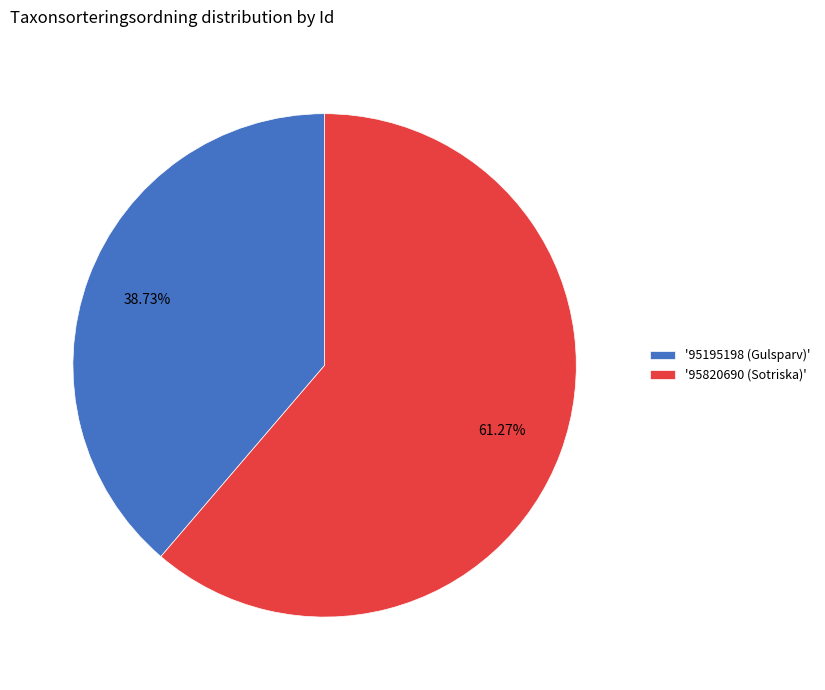

Approximately how many times larger is the value at '95820690 (Sotriska)' compared to '95195198 (Gulsparv)'?

1.6